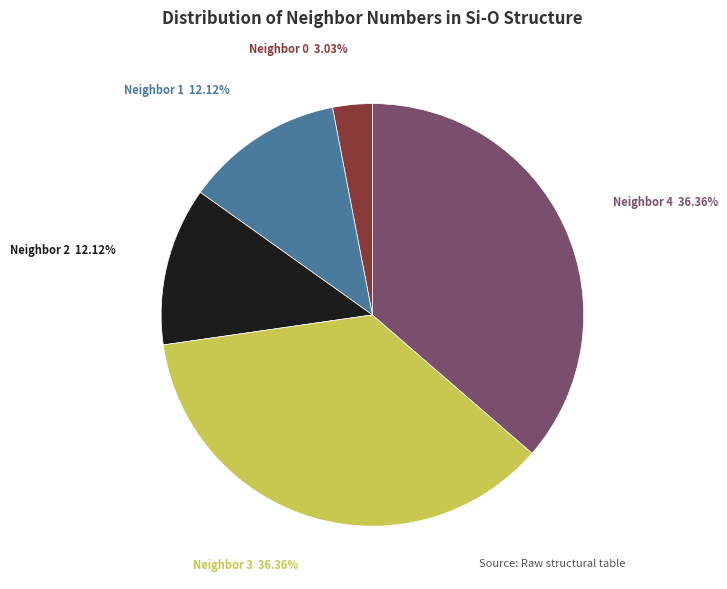

Is there a majority slice in this chart?

No